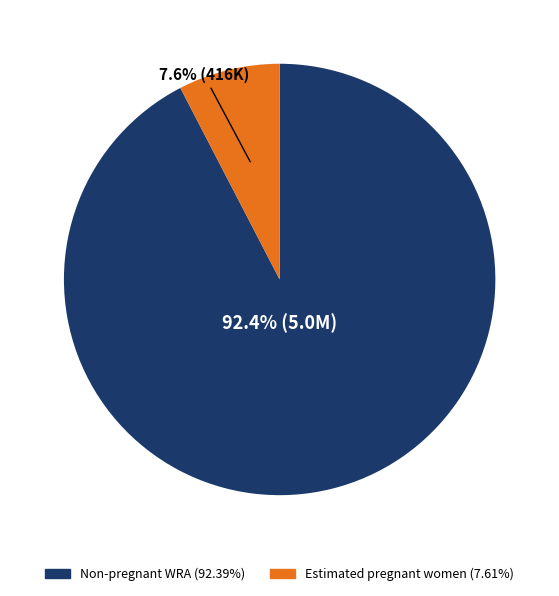

Does any single category account for the majority?

Yes